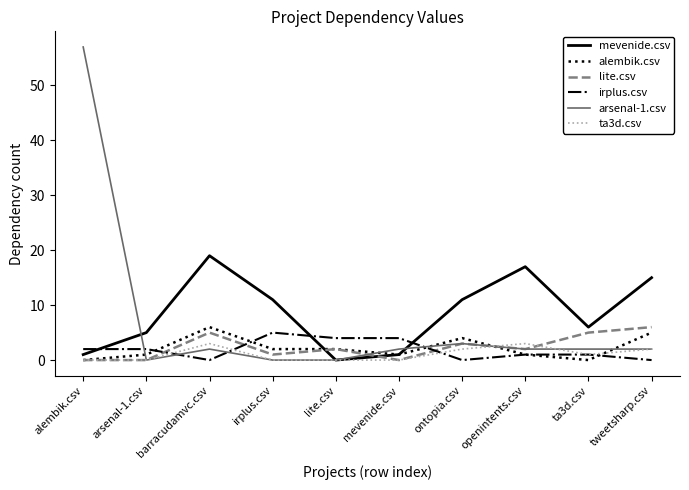

Which series has the largest total across all categories?

mevenide.csv